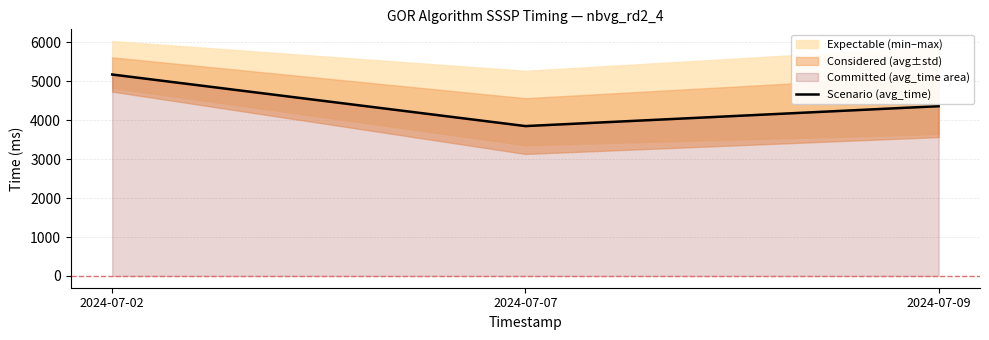

Reading left to right, list all the values displayed in this chart.

2024-07-02=5175.3	2024-07-07=3850.4	2024-07-09=4361.7